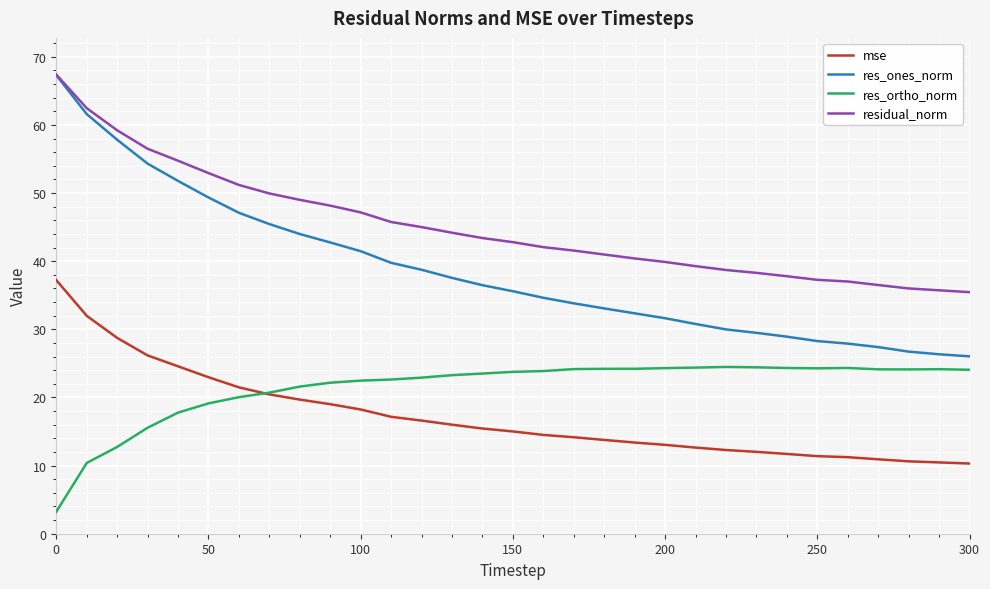

Which series has the largest range (max minus min)?

res_ones_norm